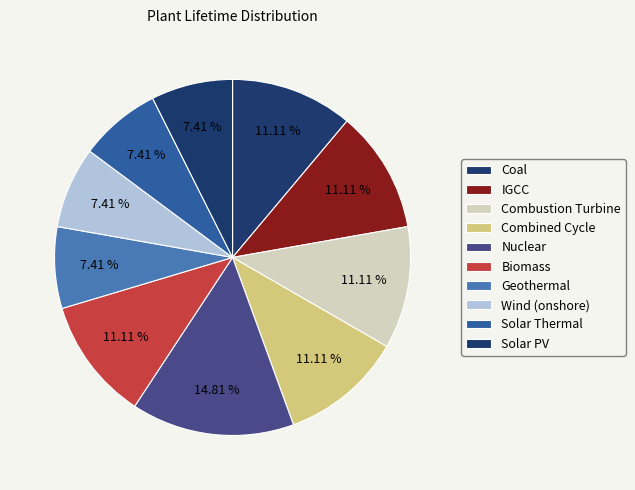

Does any single category account for the majority?

No